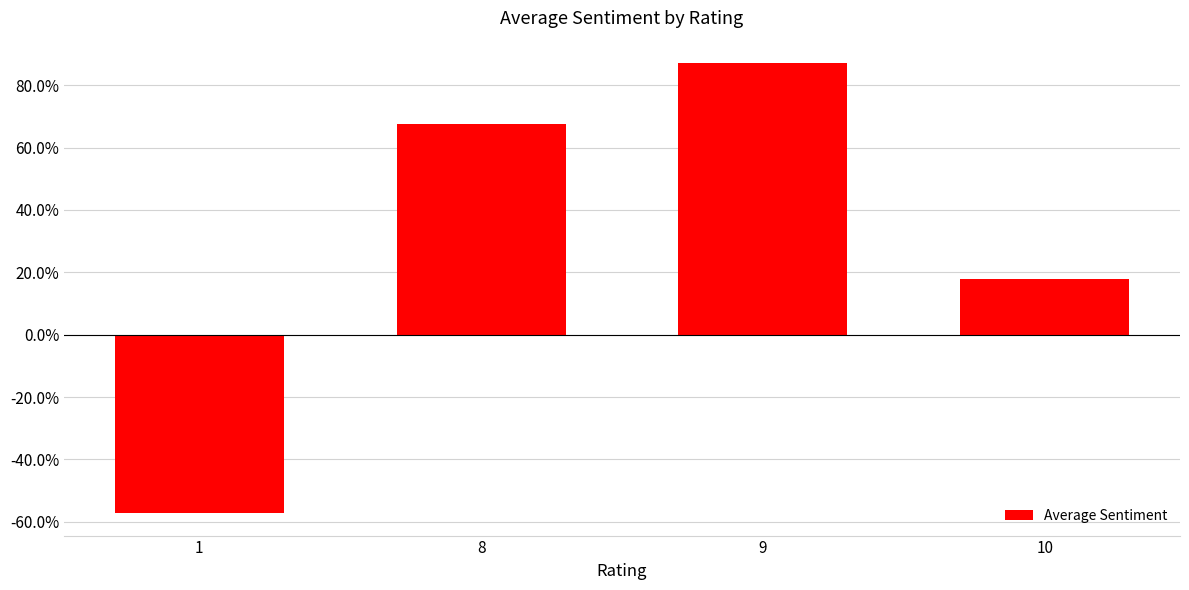

Are the bars horizontal?

No